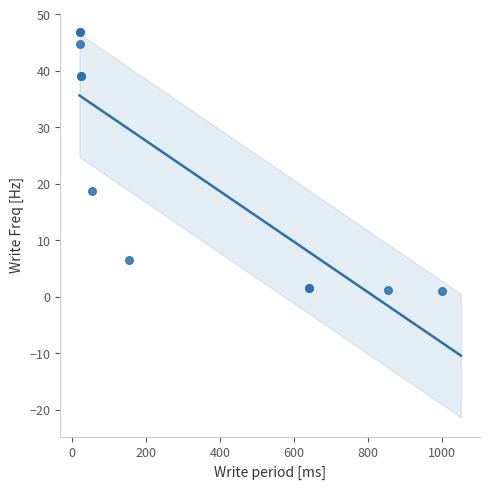

What Y value in the scatter plot is closest to 23?

18.8